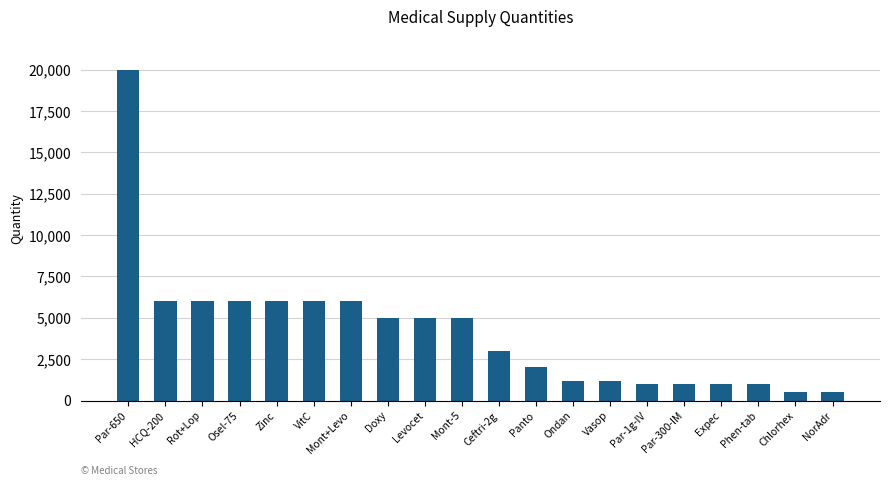

What position from the right is Par-300-IM?

5